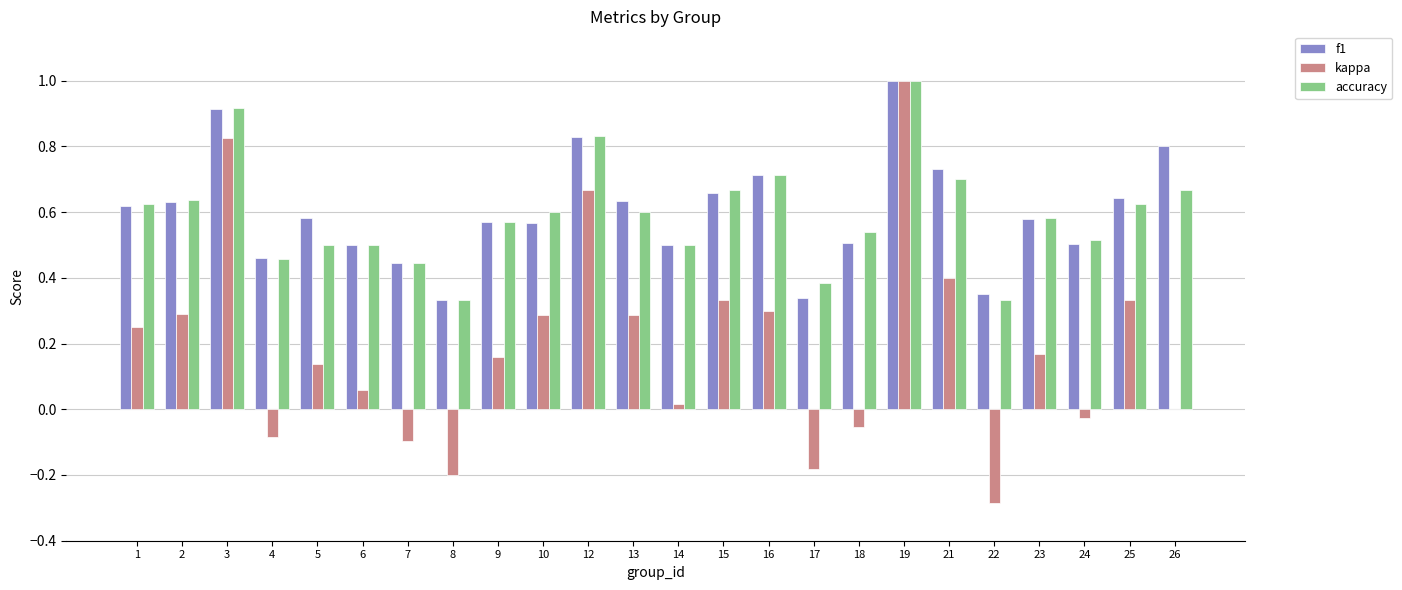

What is the maximum value shown in the chart?

1.0